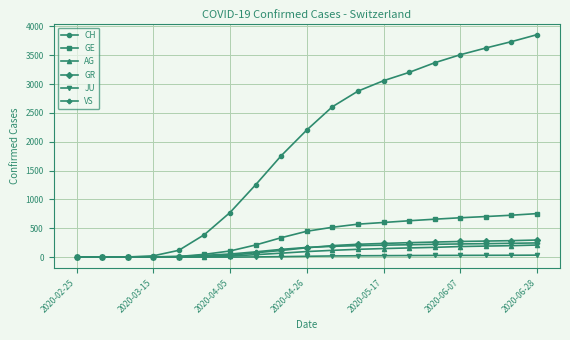

What is the maximum value for AG?

209